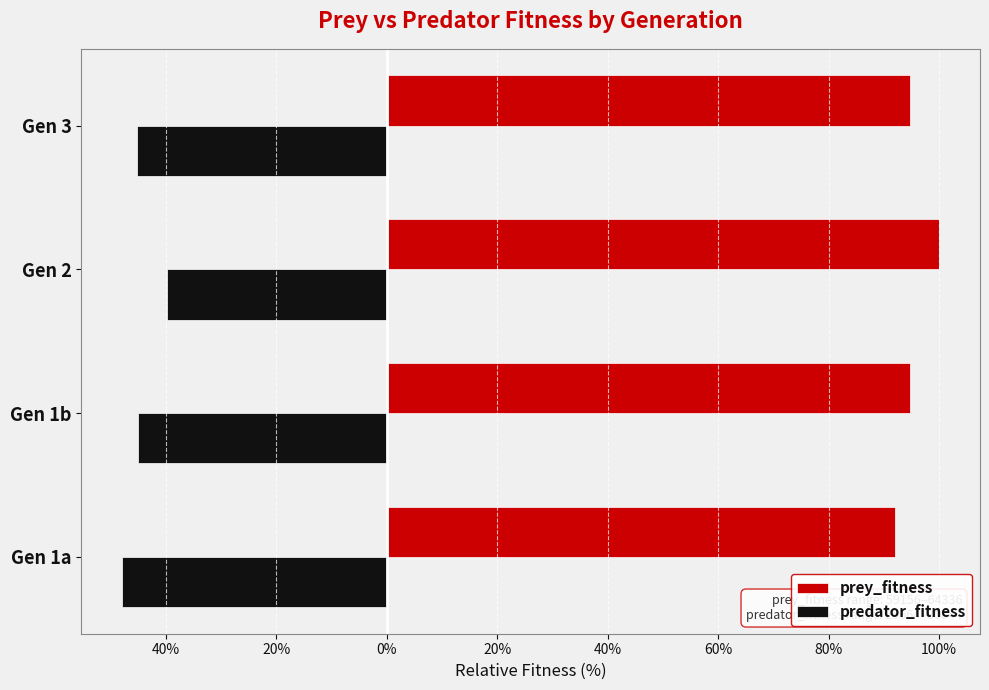

What is the value of the predator_fitness bar at the 3rd from the left?

-39.9